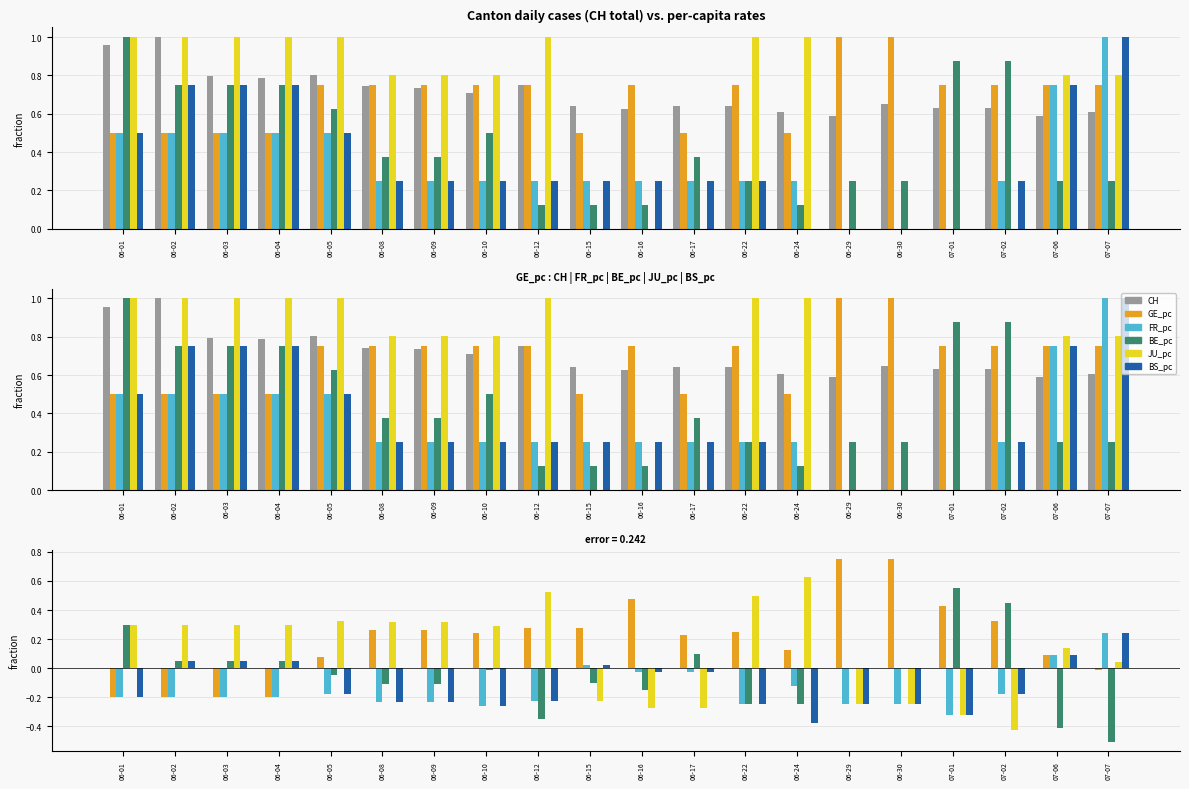

How many groups of bars are there?

20